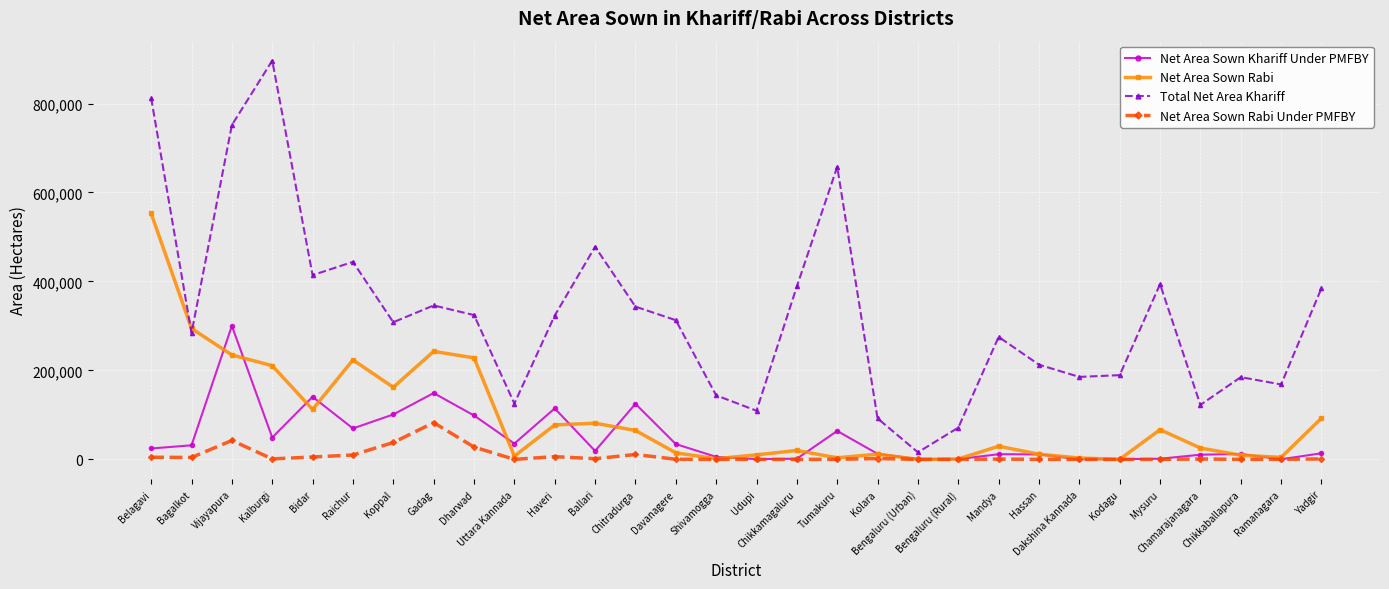

What is the maximum value shown in the chart?

896476